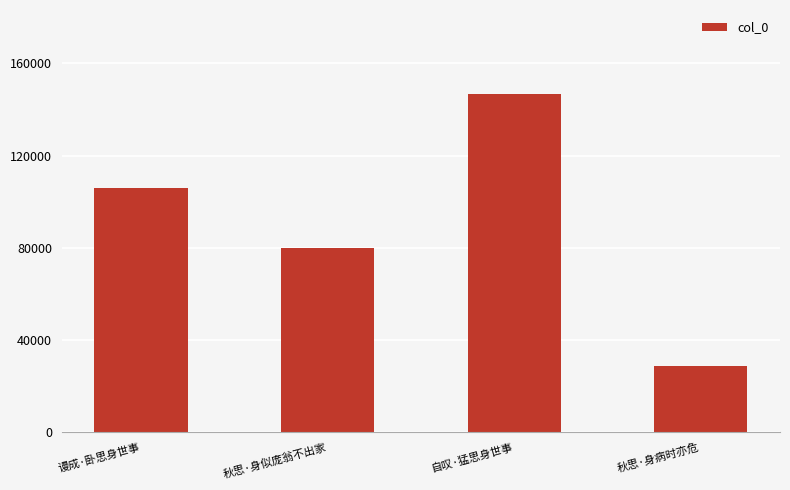

What is the change in value from 秋思·身似庞翁不出家 to 秋思·身病时亦危?

-51531